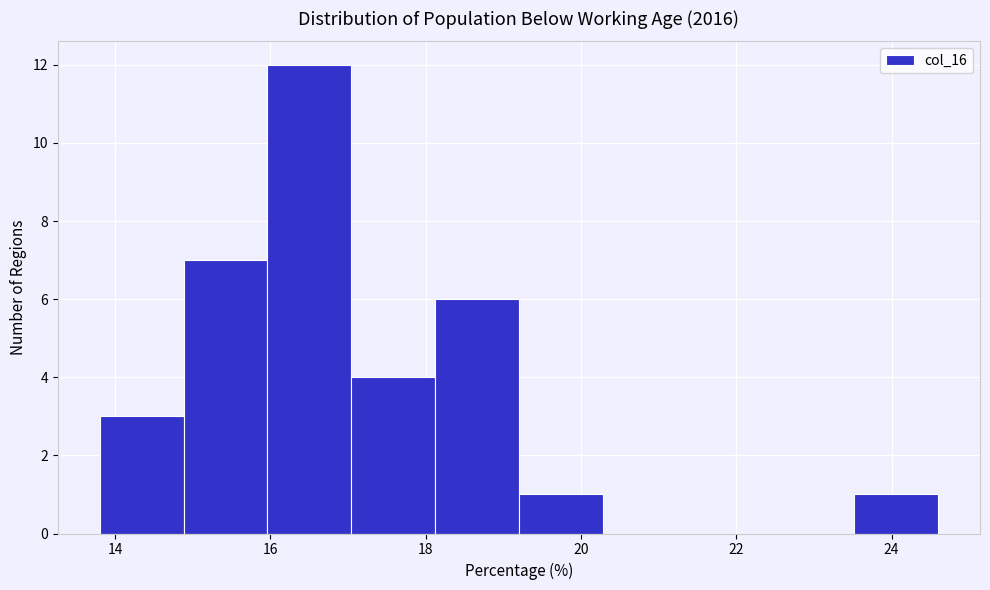

Reading left to right, transcribe this chart: for each bar, give the range it covers on the x-axis and its height. Neither the bar edges nor the heights are printed on the chart, so give them approximately, as read against the axes.

13.80 to 14.88: 3
14.88 to 15.96: 7
15.96 to 17.04: 12
17.04 to 18.12: 4
18.12 to 19.20: 6
19.20 to 20.28: 1
20.28 to 21.36: 0
21.36 to 22.44: 0
22.44 to 23.52: 0
23.52 to 24.60: 1